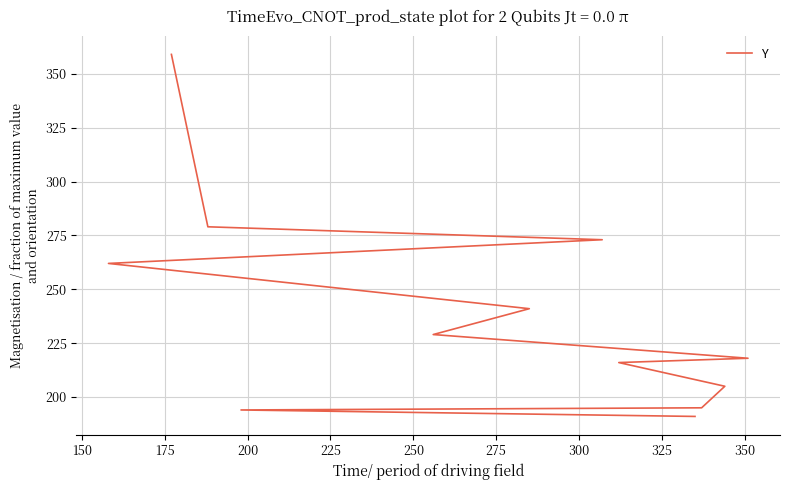

Reading left to right, list all the values displayed in this chart.

191	194	195	205	216	218	229	241	262	273	279	359